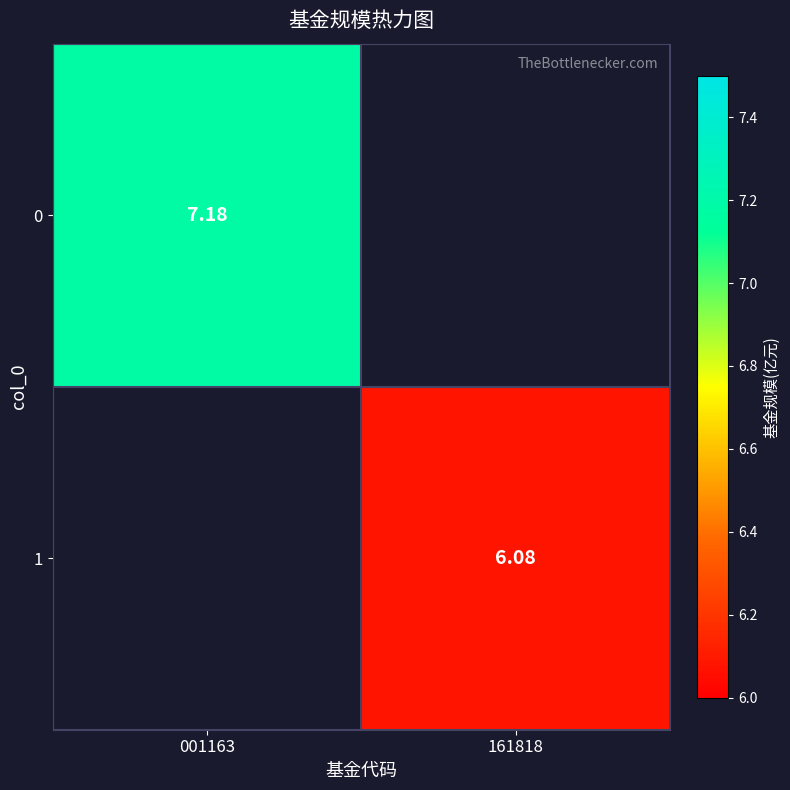

The 1 series shows 6.1 at 161818. True or false?

True